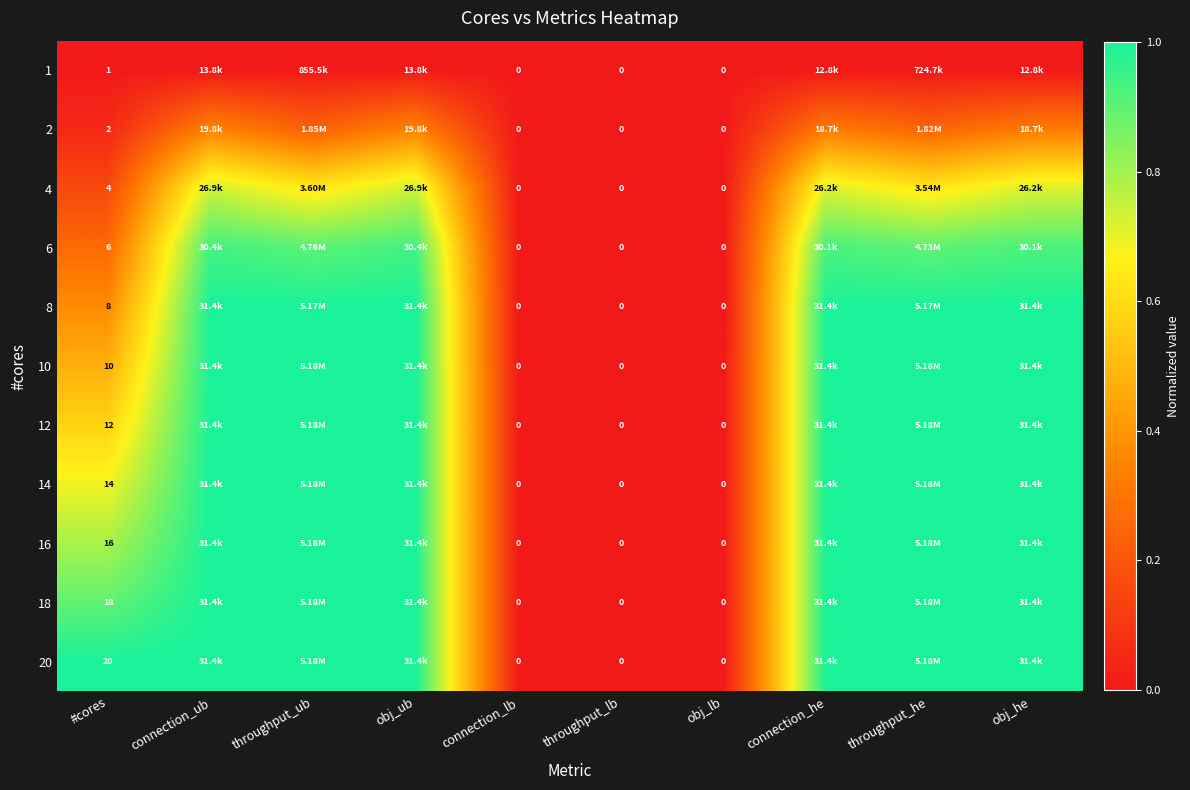

What is the spread (max minus min) of values at obj_he?

1.0